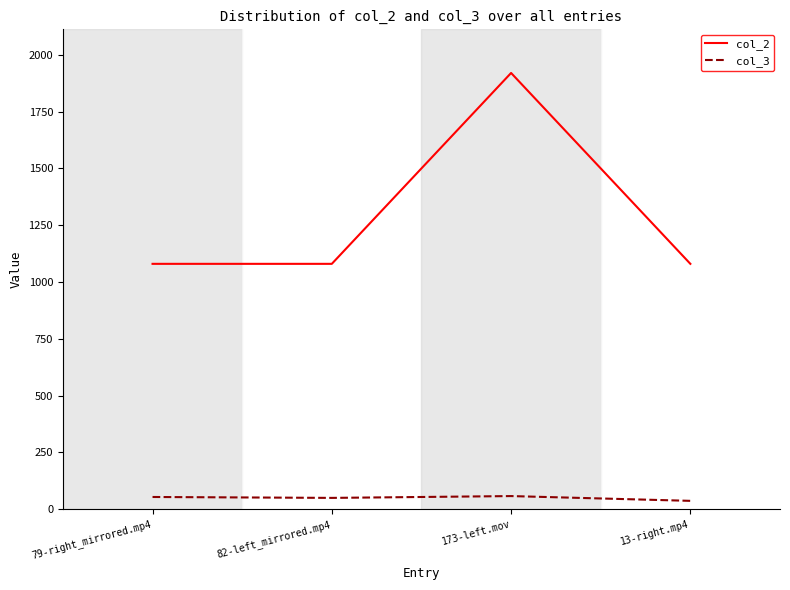

What is the total value across all series at 13-right.mp4?

1117